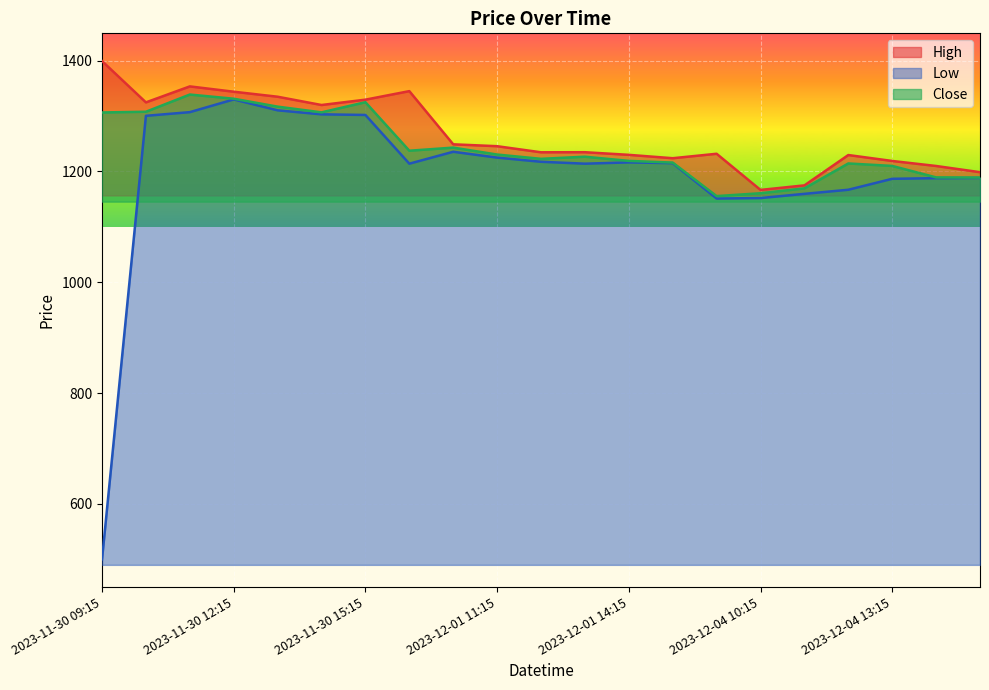

At 2023-12-01 13:15, list the series in order from smallest to largest.

Low, Close, High